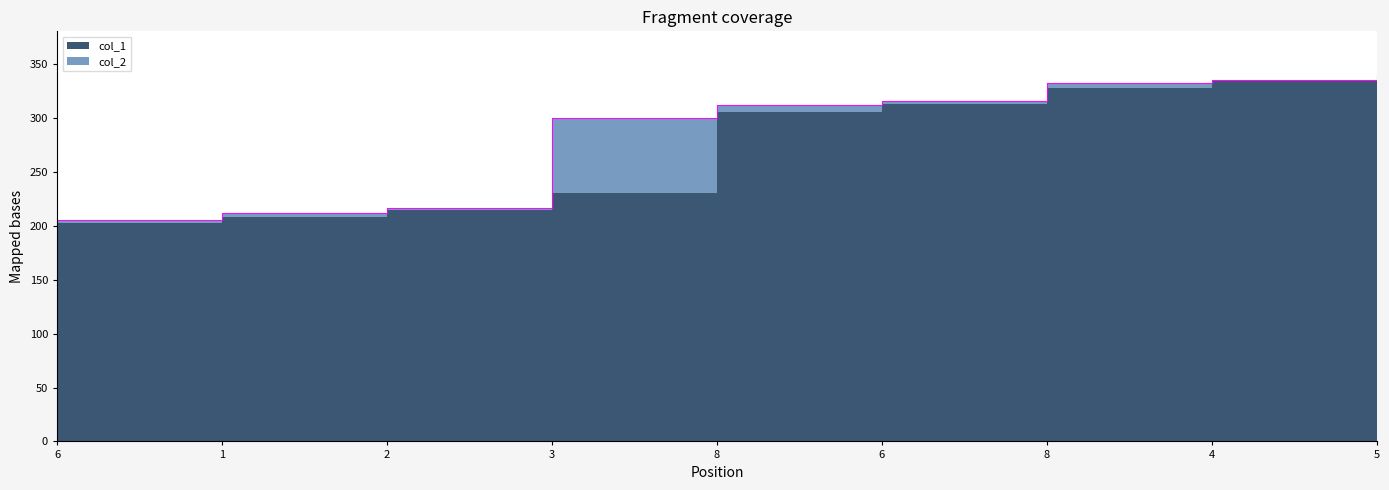

True or false: the data has more than 2 interior local peaks.

False